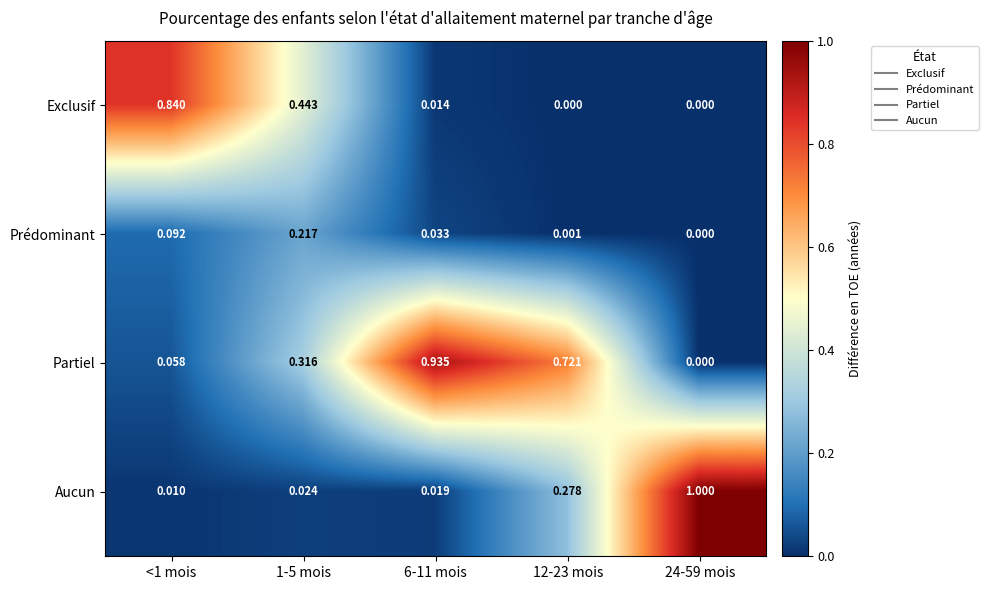

Which series has the largest range (max minus min)?

Aucun